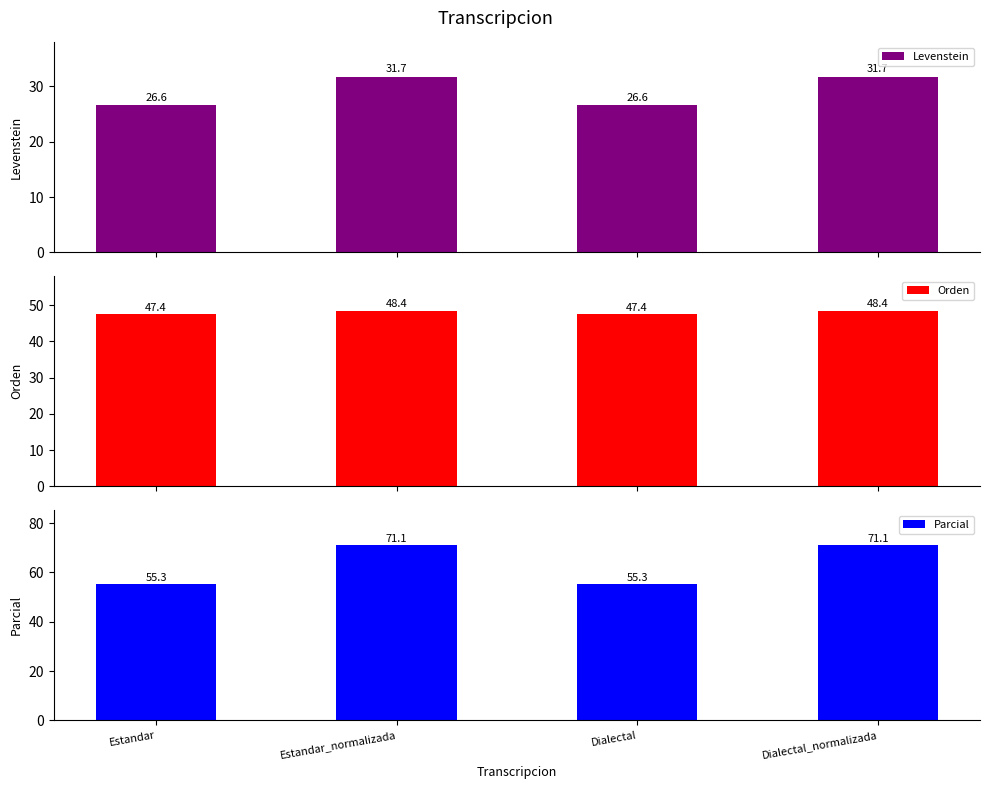

Reading left to right, list all the values displayed in this chart.

Levenstein: 26.6	31.7	26.6	31.7
Orden: 47.4	48.4	47.4	48.4
Parcial: 55.3	71.1	55.3	71.1